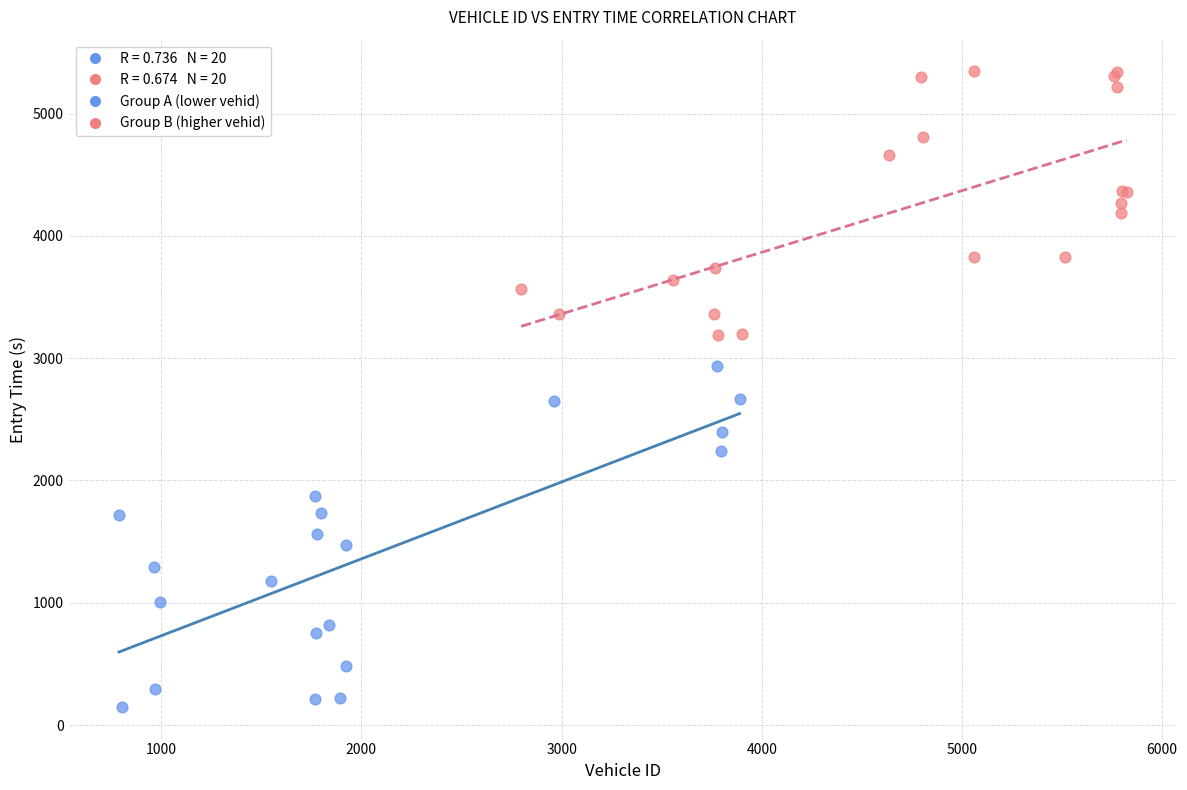

Which series has the largest Y range (max minus min)?

Group A (lower vehid)